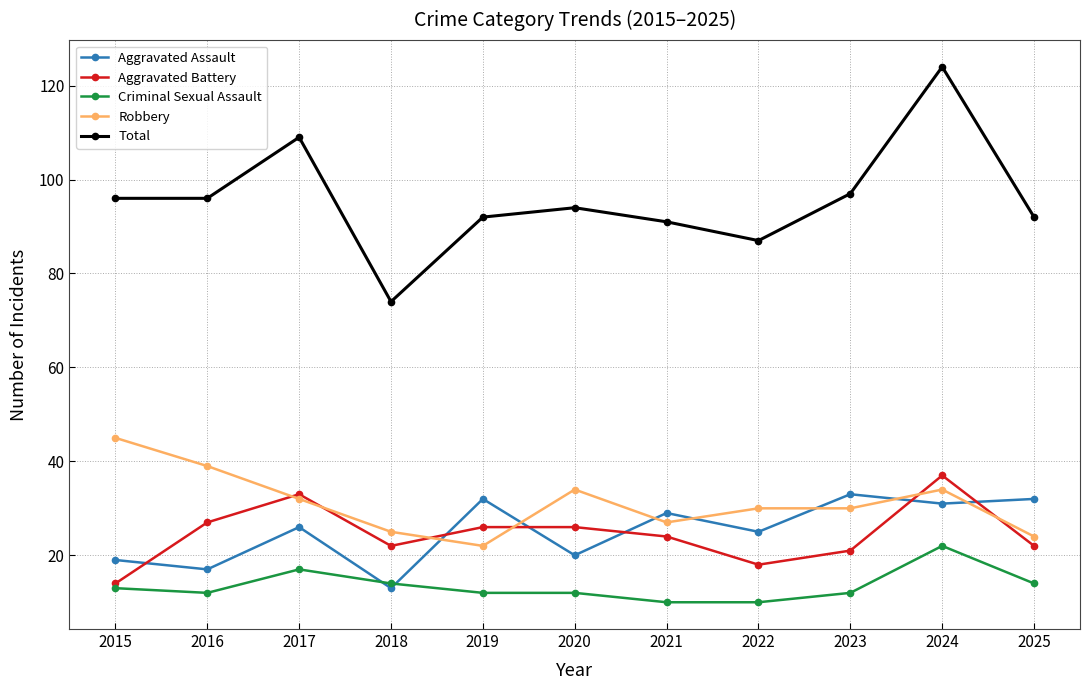

Reading left to right, transcribe all the data shown in this chart.

Aggravated Assault: 19	17	26	13	32	20	29	25	33	31	32
Aggravated Battery: 14	27	33	22	26	26	24	18	21	37	22
Criminal Sexual Assault: 13	12	17	14	12	12	10	10	12	22	14
Robbery: 45	39	32	25	22	34	27	30	30	34	24
Total: 96	96	109	74	92	94	91	87	97	124	92